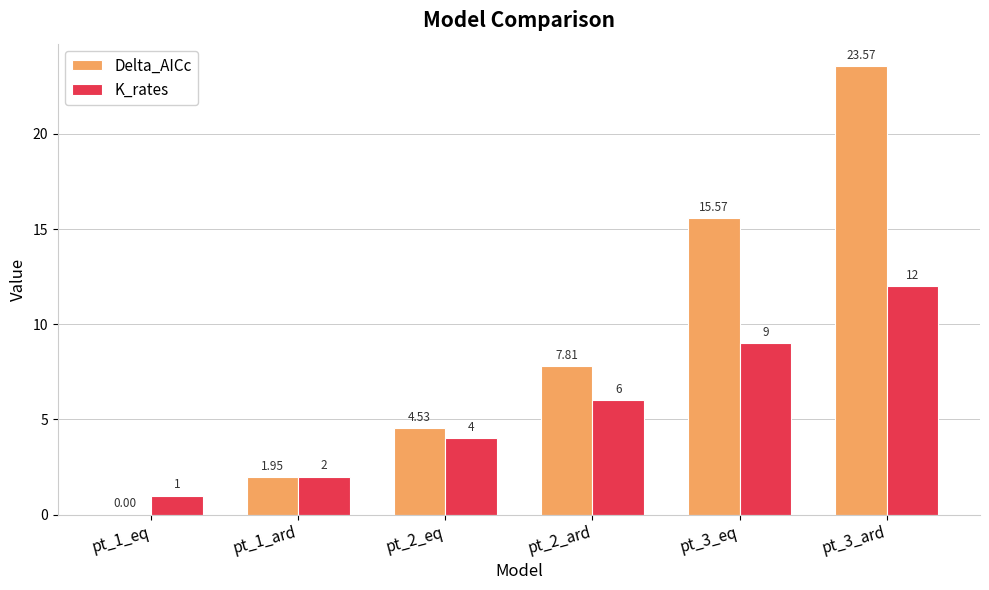

At which category is the sum across all series the highest?

pt_3_ard